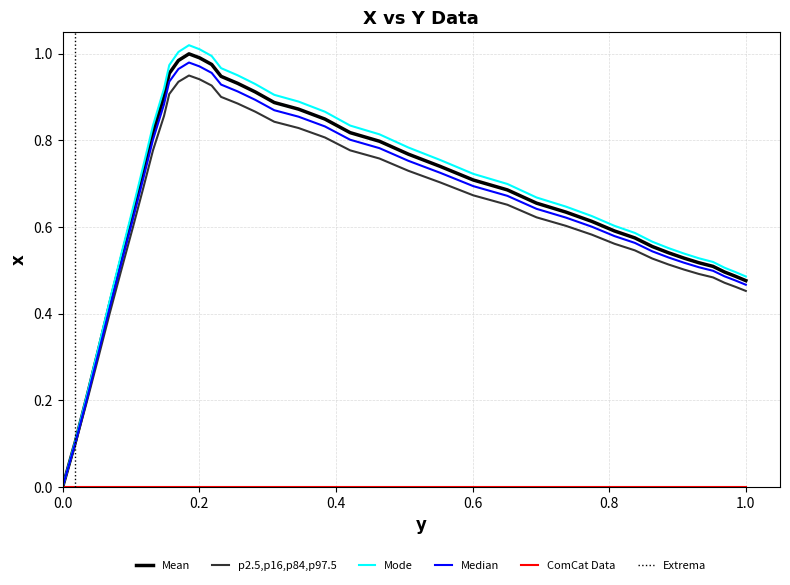

What is the maximum value shown in the chart?

1.0